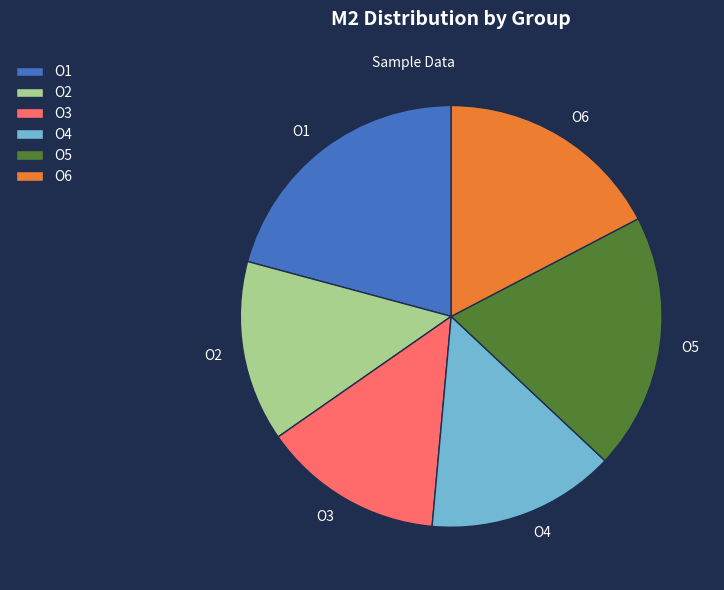

Is it true that O5 is 15% of the pie?

False